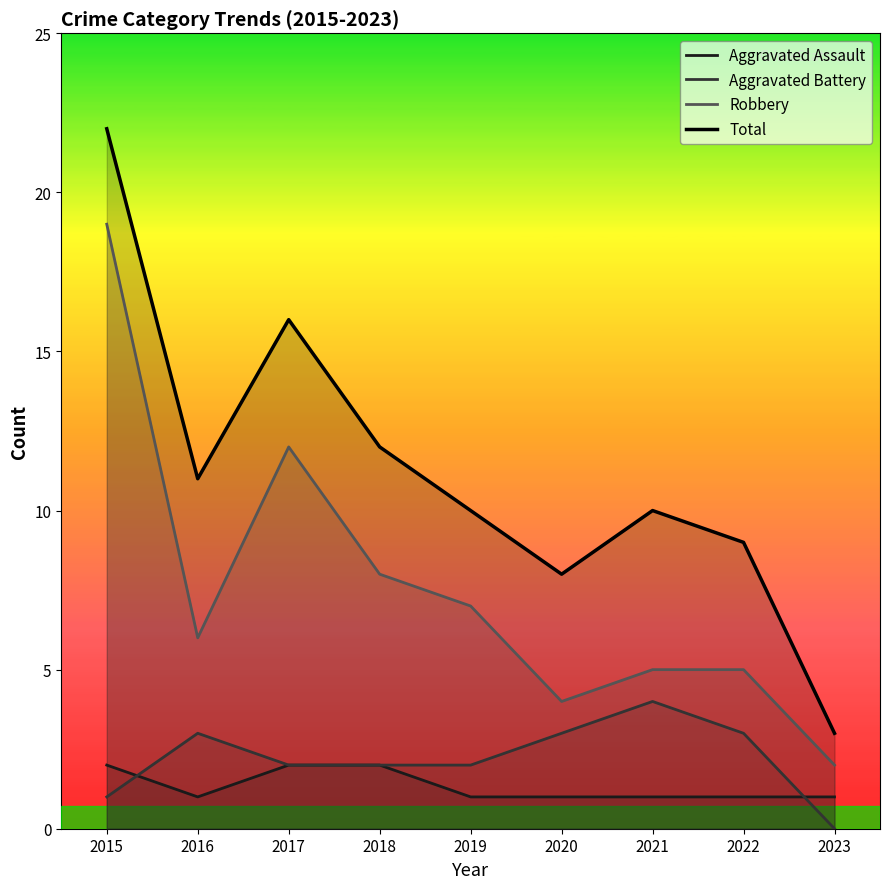

How many data points in Aggravated Battery are above 2?

4